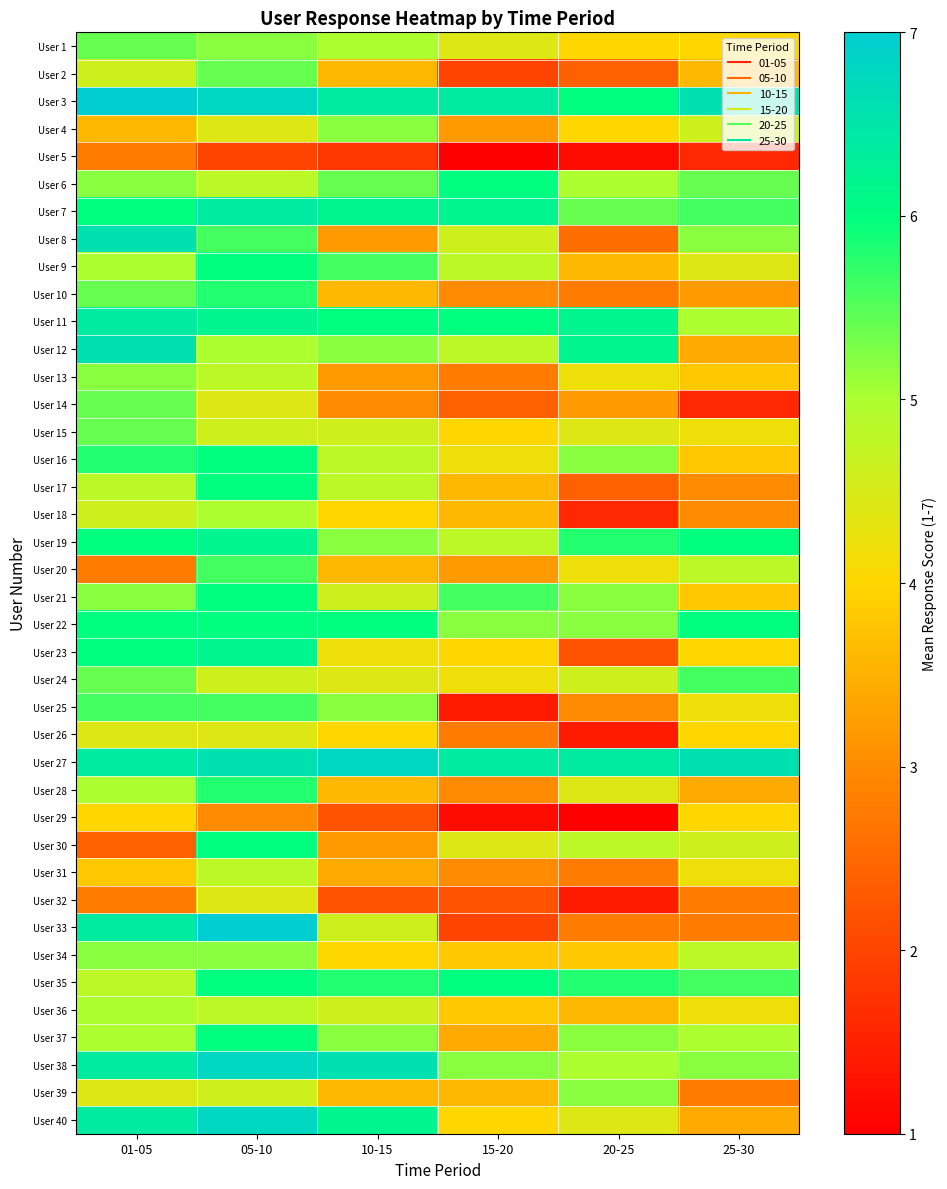

Reading left to right, transcribe all the data shown in this chart.

User 1: 01-05=5.4	05-10=5.2	10-15=5.0	15-20=4.4	20-25=4.0	25-30=4.0
User 2: 01-05=4.6	05-10=5.4	10-15=3.6	15-20=2.0	20-25=2.4	25-30=3.6
User 3: 01-05=7.0	05-10=6.8	10-15=6.4	15-20=6.4	20-25=6.0	25-30=6.6
User 4: 01-05=3.6	05-10=4.4	10-15=5.2	15-20=3.2	20-25=4.0	25-30=4.6
User 5: 01-05=2.8	05-10=2.0	10-15=1.8	15-20=1.0	20-25=1.2	25-30=1.6
User 6: 01-05=5.2	05-10=4.8	10-15=5.4	15-20=6.0	20-25=5.0	25-30=5.4
User 7: 01-05=6.0	05-10=6.4	10-15=6.2	15-20=6.2	20-25=5.4	25-30=5.6
User 8: 01-05=6.6	05-10=5.6	10-15=3.2	15-20=4.6	20-25=2.6	25-30=5.2
User 9: 01-05=5.0	05-10=6.0	10-15=5.6	15-20=4.8	20-25=3.6	25-30=4.4
User 10: 01-05=5.4	05-10=5.8	10-15=3.6	15-20=3.0	20-25=2.8	25-30=3.2
User 11: 01-05=6.4	05-10=6.2	10-15=6.0	15-20=6.0	20-25=6.2	25-30=5.0
User 12: 01-05=6.6	05-10=5.0	10-15=5.2	15-20=4.8	20-25=6.2	25-30=3.4
User 13: 01-05=5.2	05-10=4.8	10-15=3.2	15-20=2.8	20-25=4.2	25-30=3.8
User 14: 01-05=5.4	05-10=4.4	10-15=3.0	15-20=2.4	20-25=3.2	25-30=1.6
User 15: 01-05=5.4	05-10=4.6	10-15=4.6	15-20=4.0	20-25=4.4	25-30=4.2
User 16: 01-05=5.8	05-10=6.0	10-15=4.8	15-20=4.2	20-25=5.2	25-30=3.8
User 17: 01-05=4.8	05-10=6.0	10-15=4.8	15-20=3.6	20-25=2.4	25-30=3.0
User 18: 01-05=4.6	05-10=5.0	10-15=4.0	15-20=3.6	20-25=1.6	25-30=3.0
User 19: 01-05=6.0	05-10=6.2	10-15=5.2	15-20=4.8	20-25=5.8	25-30=6.0
User 20: 01-05=2.8	05-10=5.6	10-15=3.6	15-20=3.2	20-25=4.2	25-30=4.8
User 21: 01-05=5.2	05-10=6.0	10-15=4.6	15-20=5.6	20-25=5.2	25-30=3.8
User 22: 01-05=6.0	05-10=6.0	10-15=6.0	15-20=5.2	20-25=5.2	25-30=6.0
User 23: 01-05=6.0	05-10=6.2	10-15=4.2	15-20=4.0	20-25=2.2	25-30=4.0
User 24: 01-05=5.4	05-10=4.6	10-15=4.4	15-20=4.2	20-25=4.6	25-30=5.6
User 25: 01-05=5.6	05-10=5.6	10-15=5.2	15-20=1.4	20-25=3.0	25-30=4.2
User 26: 01-05=4.4	05-10=4.4	10-15=4.0	15-20=2.8	20-25=1.4	25-30=4.0
User 27: 01-05=6.4	05-10=6.6	10-15=6.8	15-20=6.4	20-25=6.4	25-30=6.6
User 28: 01-05=5.0	05-10=5.8	10-15=3.6	15-20=3.0	20-25=4.4	25-30=3.4
User 29: 01-05=4.0	05-10=3.0	10-15=2.2	15-20=1.2	20-25=1.0	25-30=4.0
User 30: 01-05=2.4	05-10=6.0	10-15=3.2	15-20=4.4	20-25=4.8	25-30=4.6
User 31: 01-05=3.8	05-10=4.8	10-15=3.4	15-20=3.0	20-25=2.8	25-30=4.2
User 32: 01-05=2.8	05-10=4.4	10-15=2.2	15-20=2.2	20-25=1.4	25-30=2.8
User 33: 01-05=6.4	05-10=7.0	10-15=4.6	15-20=2.0	20-25=2.8	25-30=2.8
User 34: 01-05=5.2	05-10=5.2	10-15=4.0	15-20=3.8	20-25=3.8	25-30=4.8
User 35: 01-05=4.8	05-10=6.0	10-15=5.8	15-20=6.0	20-25=5.8	25-30=5.6
User 36: 01-05=5.0	05-10=4.8	10-15=4.6	15-20=3.8	20-25=3.6	25-30=4.2
User 37: 01-05=5.0	05-10=6.0	10-15=5.2	15-20=3.4	20-25=5.2	25-30=5.0
User 38: 01-05=6.4	05-10=6.8	10-15=6.6	15-20=5.2	20-25=5.0	25-30=5.2
User 39: 01-05=4.4	05-10=4.6	10-15=3.6	15-20=3.6	20-25=5.2	25-30=2.8
User 40: 01-05=6.4	05-10=6.8	10-15=6.2	15-20=4.0	20-25=4.4	25-30=3.4